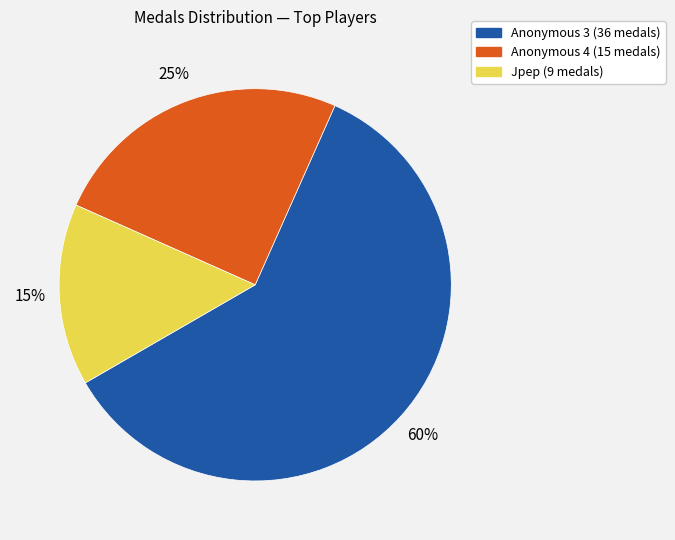

To the nearest percent, what is the difference between the largest and smallest slice percentages?

45%